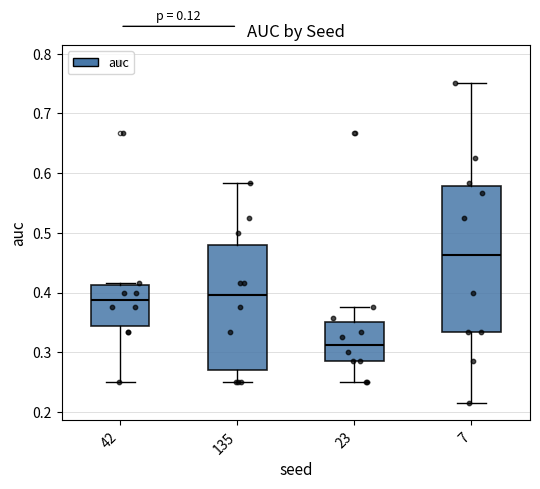

Reading left to right, read every box against the y-axis: the position of its median line, the range the box covers, and the ends of its whiskers. The values are not printed on the chart, so give them approximately, as read against the axis.

42: median 0.39, box 0.34 to 0.41, whiskers 0.25 to 0.42
135: median 0.40, box 0.27 to 0.48, whiskers 0.25 to 0.58
23: median 0.31, box 0.29 to 0.35, whiskers 0.25 to 0.38
7: median 0.46, box 0.33 to 0.58, whiskers 0.21 to 0.75